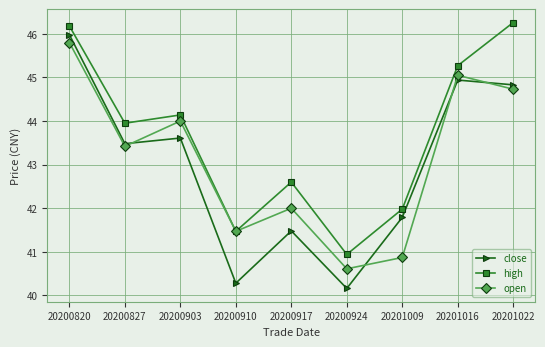

Is the value of high at 20200820 greater than the value of open at 20200827?

Yes